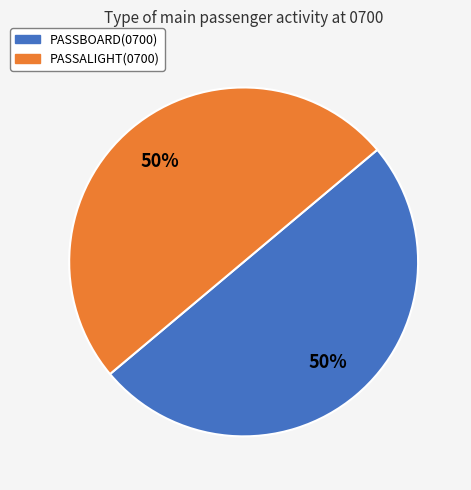

True or false: PASSALIGHT(0700) accounts for 59% of the total.

False